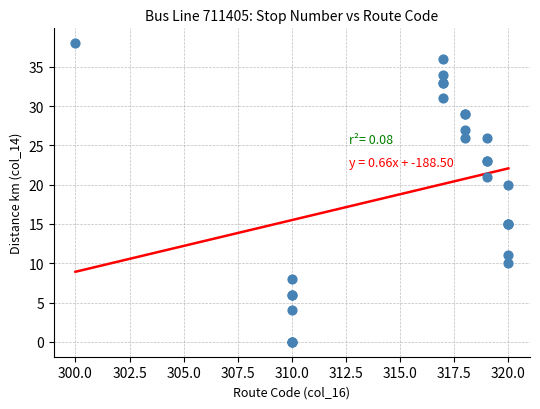

What Y value in the scatter plot is closest to 19?

20